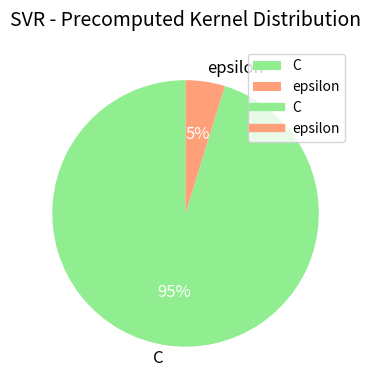

How many slices are in this pie chart?

2